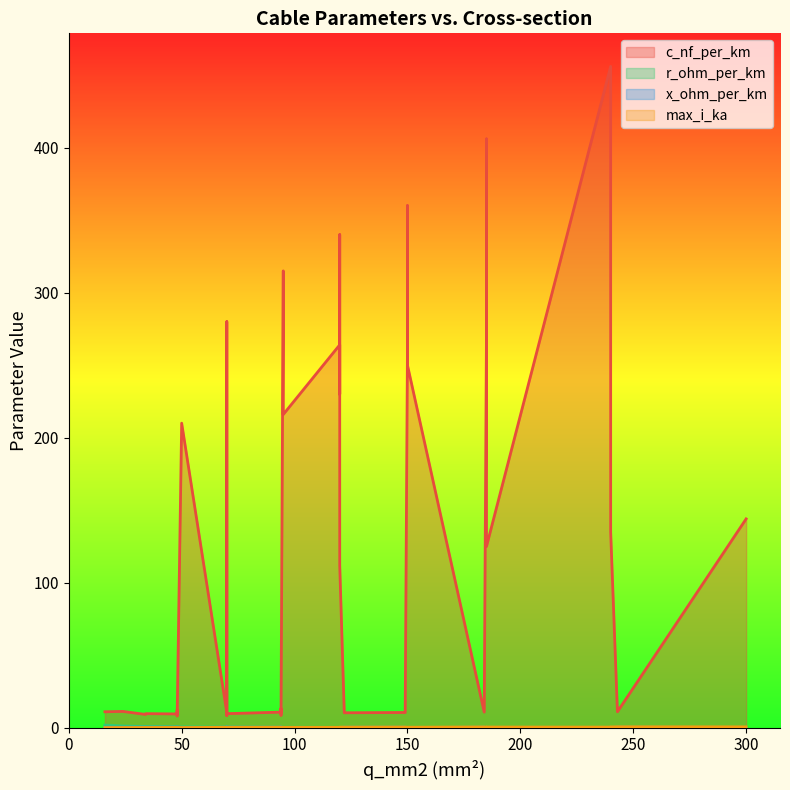

The r_ohm_per_km series shows 0.2 at 4. True or false?

True